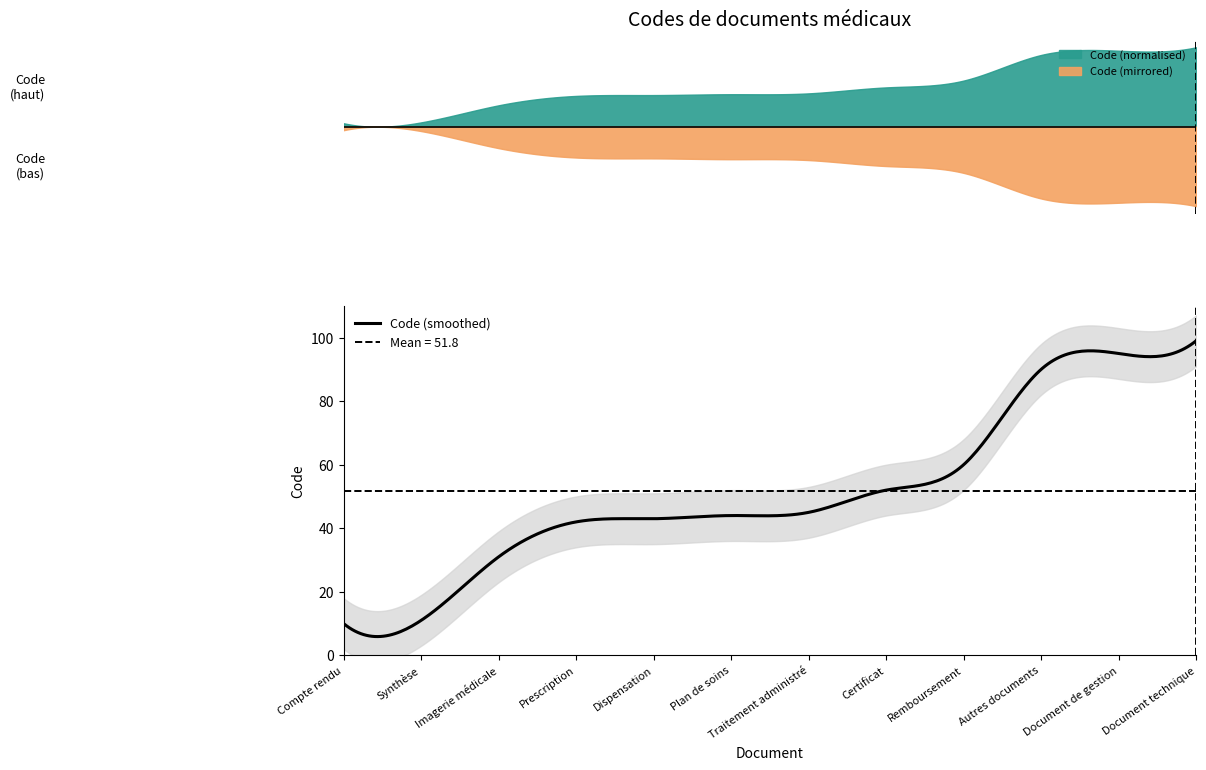

What is the average value?

52